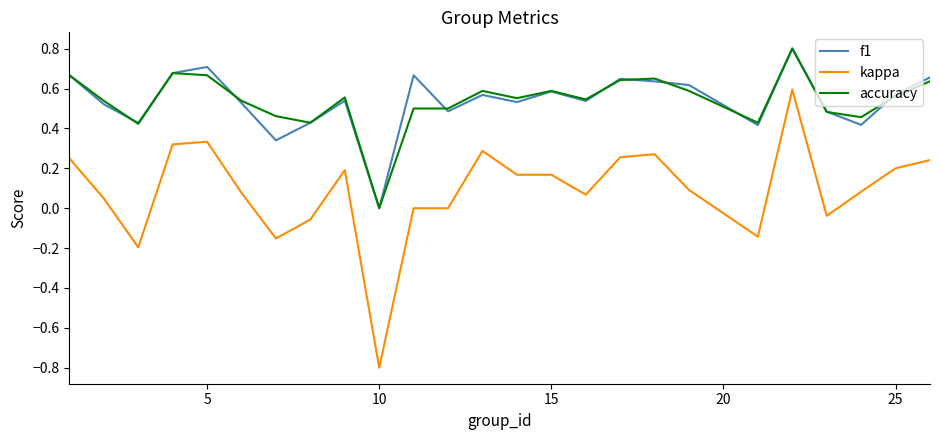

True or false: accuracy and kappa cross at least once.

False